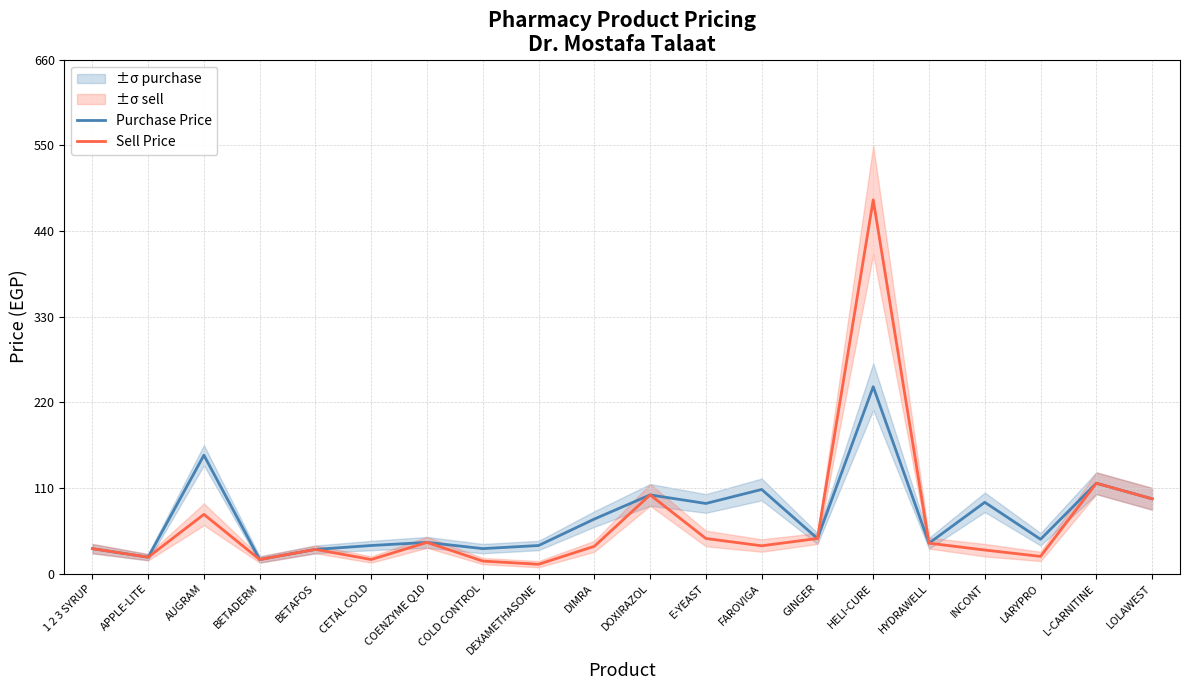

How many interior local peaks does the Purchase Price series have?

7